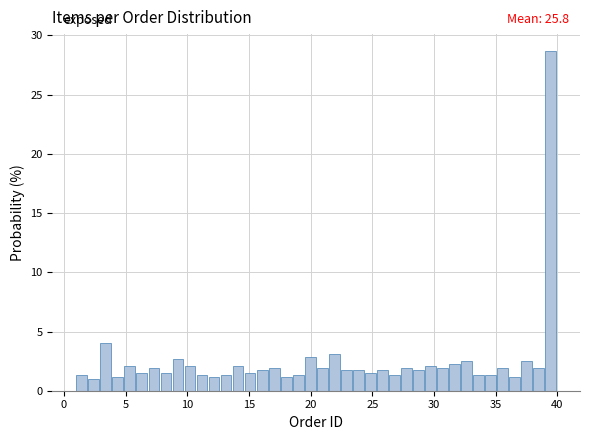

Read against the x-axis, roughly where is the centre of the tallest bar?

39.5